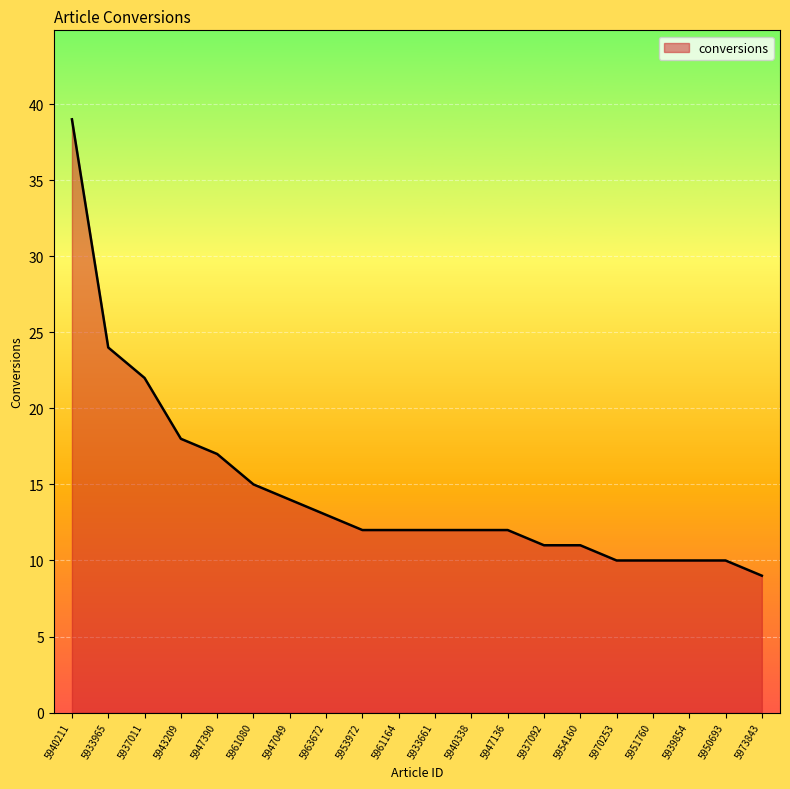

True or false: the data shows 19 at 5963672.

False